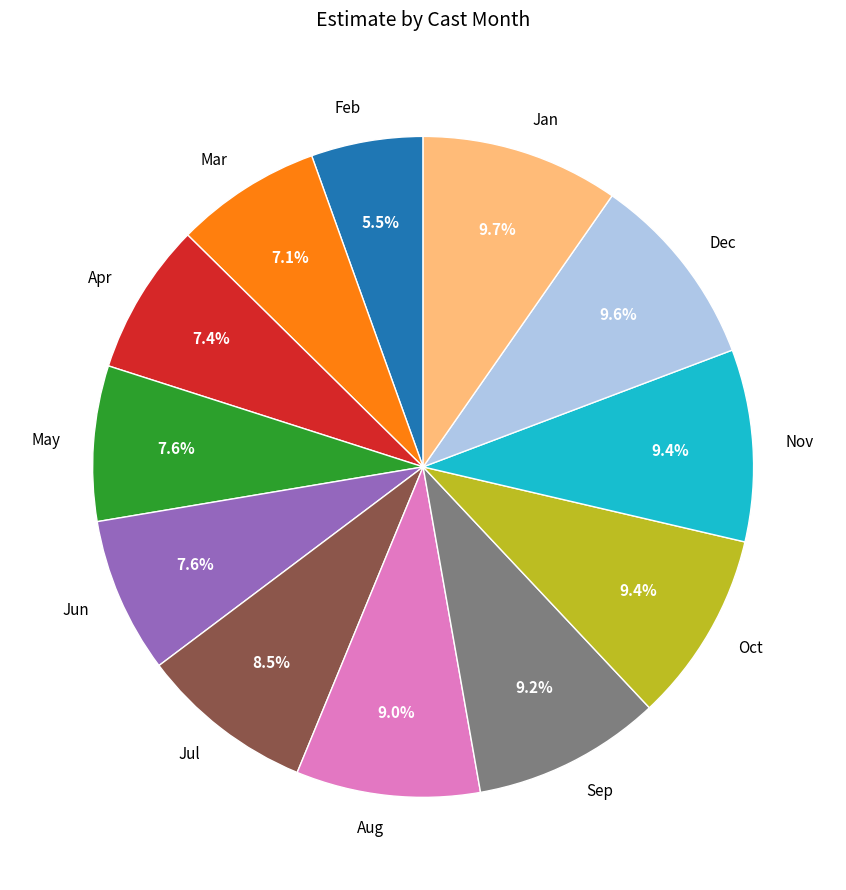

Is there a majority slice in this chart?

No